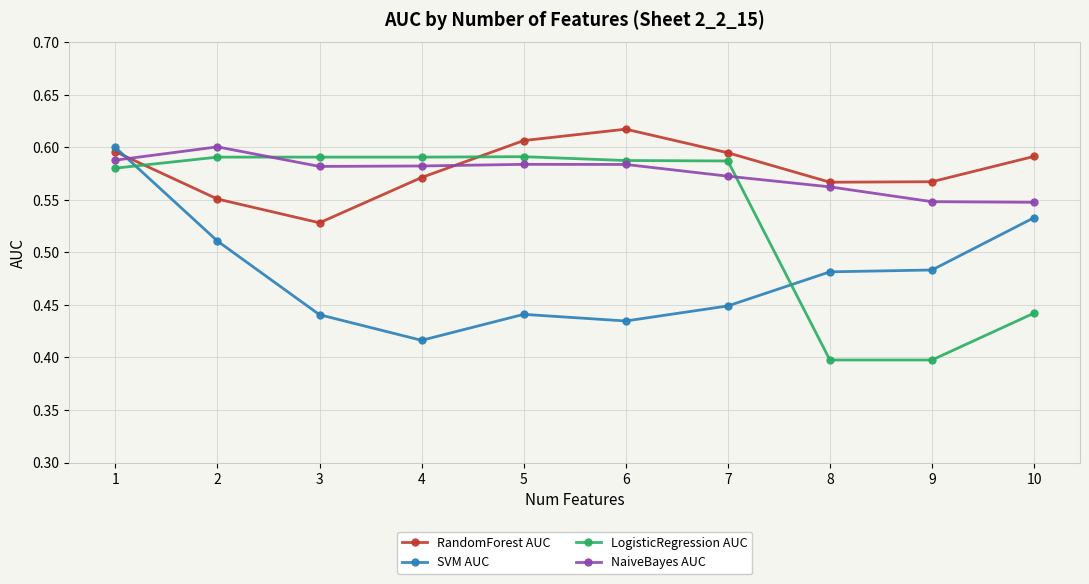

At which category is the sum across all series the highest?

1